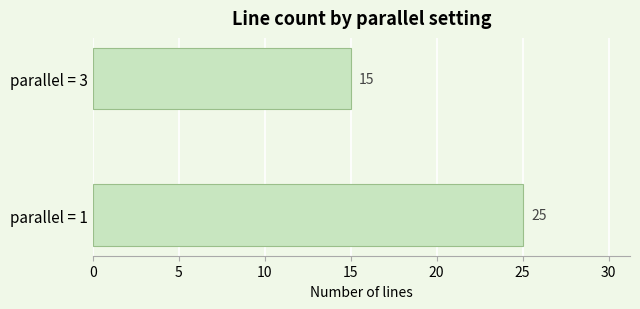

Rank the categories by value from lowest to highest.

parallel = 3, parallel = 1